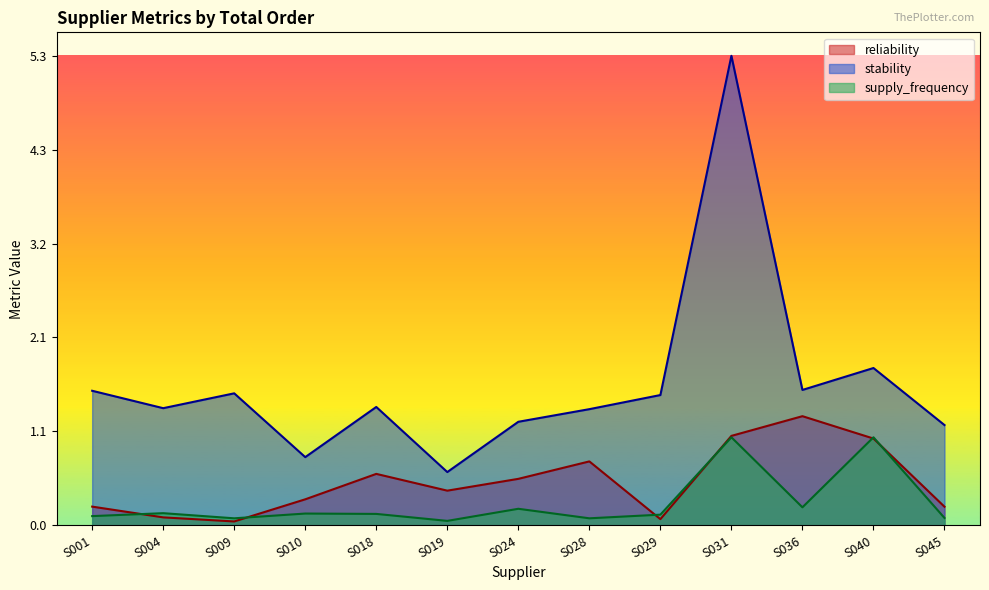

In stability, how many points are higher than both neighbors (excluding endpoints)?

4